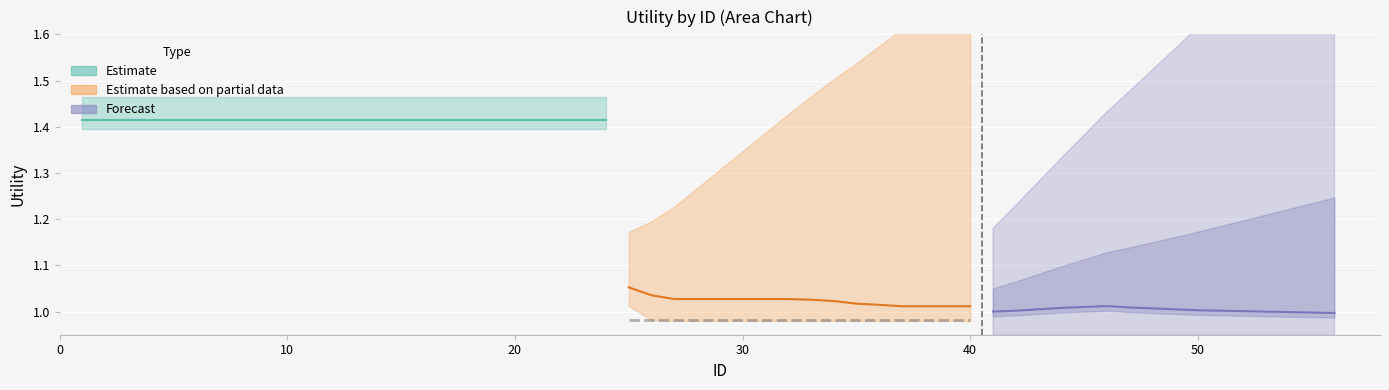

True or false: Estimate based on partial data and Forecast intersect in this chart.

False